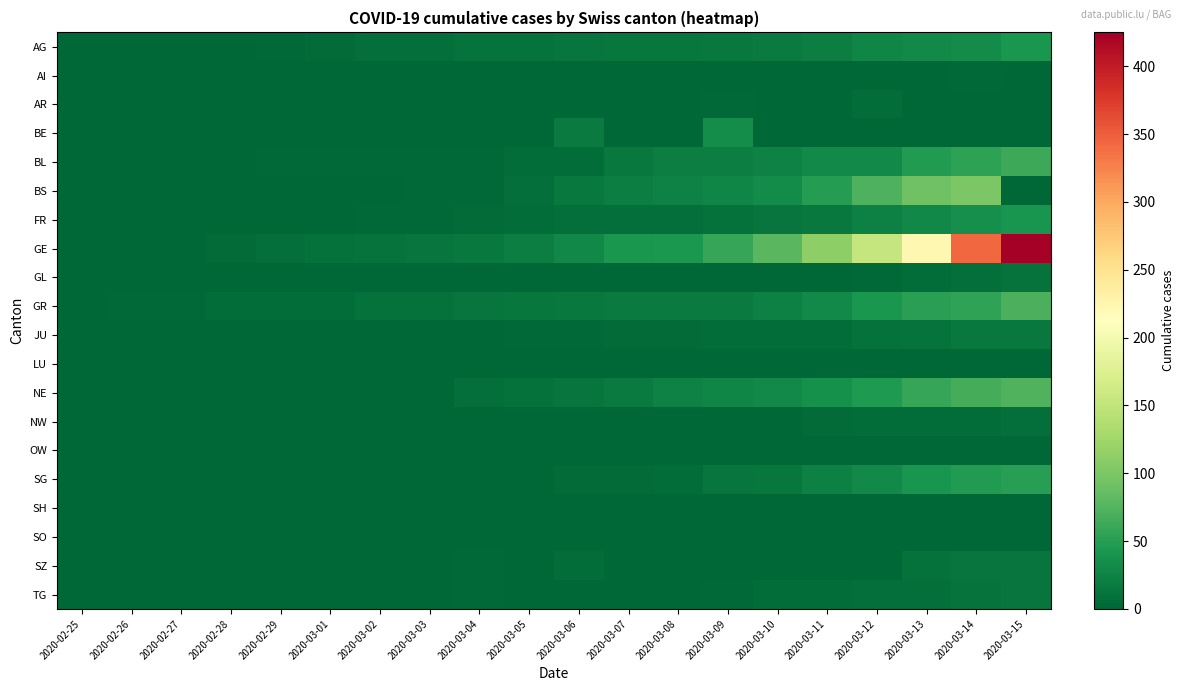

At which category is the sum across all series the highest?

2020-03-15